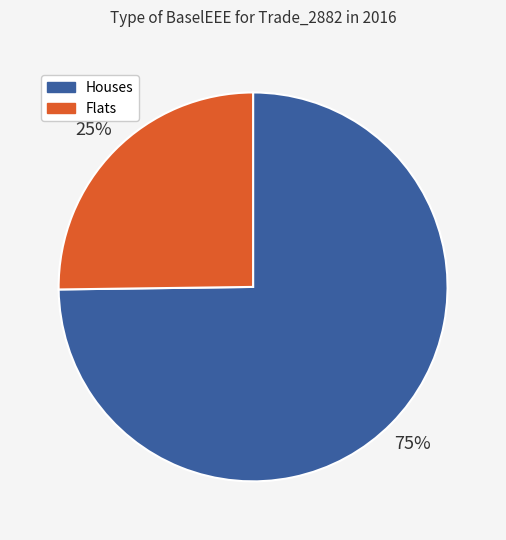

To the nearest percent, what percentage of the pie is Flats?

25%